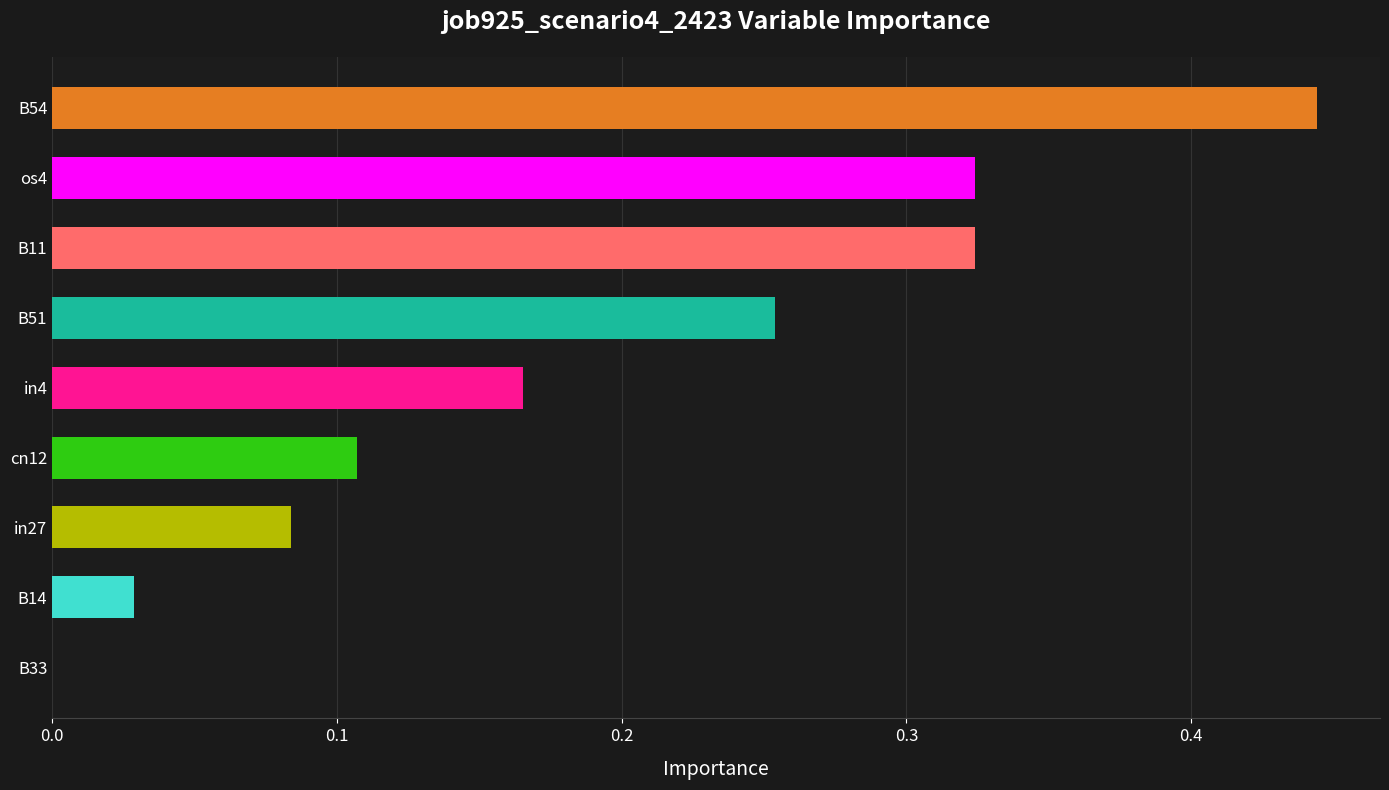

True or false: the data shows 0.0 at B33.

True